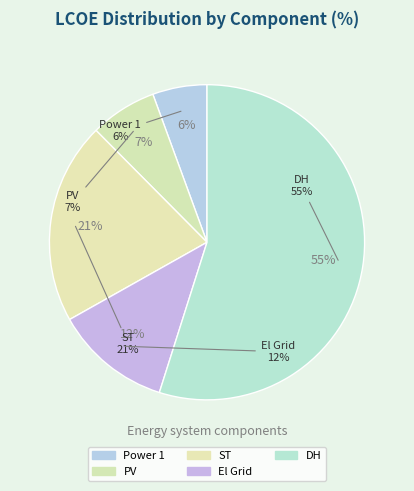

Rank the categories by value from lowest to highest.

Power 1, PV, El Grid, ST, DH